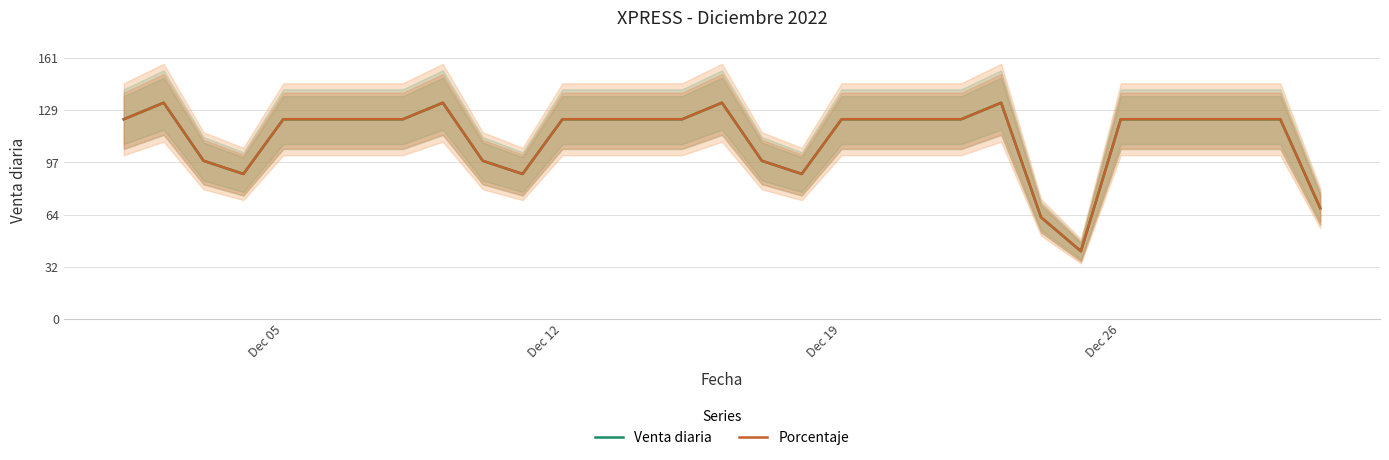

Which series has the largest range (max minus min)?

Venta diaria